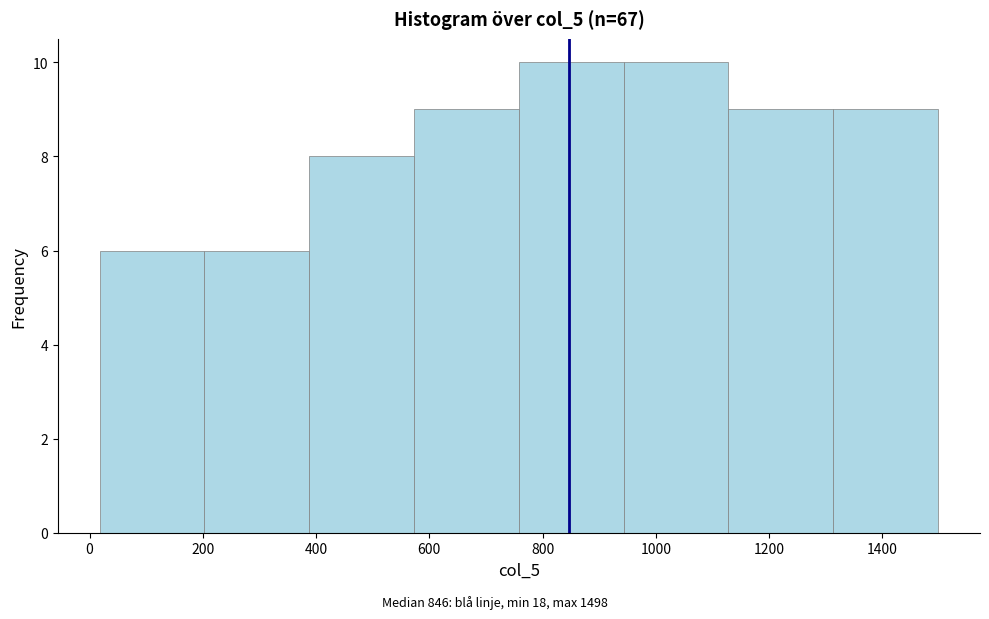

Reading left to right, list every bar in this chart as the range it spans on the x-axis followed by its height. Neither the bar edges nor the heights are printed on the chart, so give them approximately, as read against the axes.

20 to 200: 6
200 to 380: 6
380 to 580: 8
580 to 760: 9
760 to 940: 10
940 to 1120: 10
1120 to 1320: 9
1320 to 1500: 9